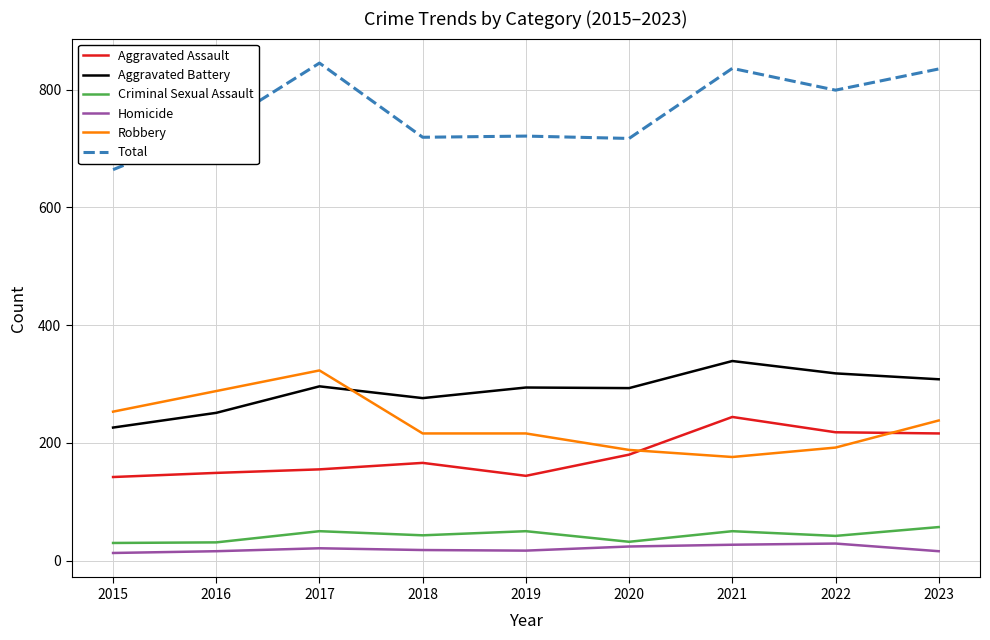

What is the maximum value for Aggravated Assault?

244